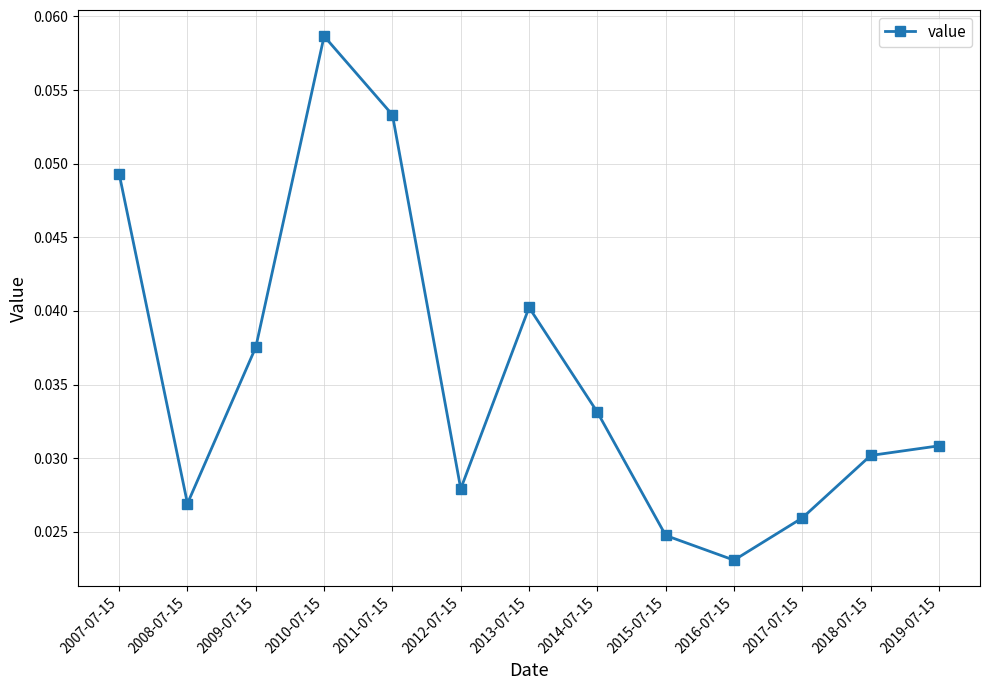

Which label corresponds to the largest value in the chart?

2010-07-15